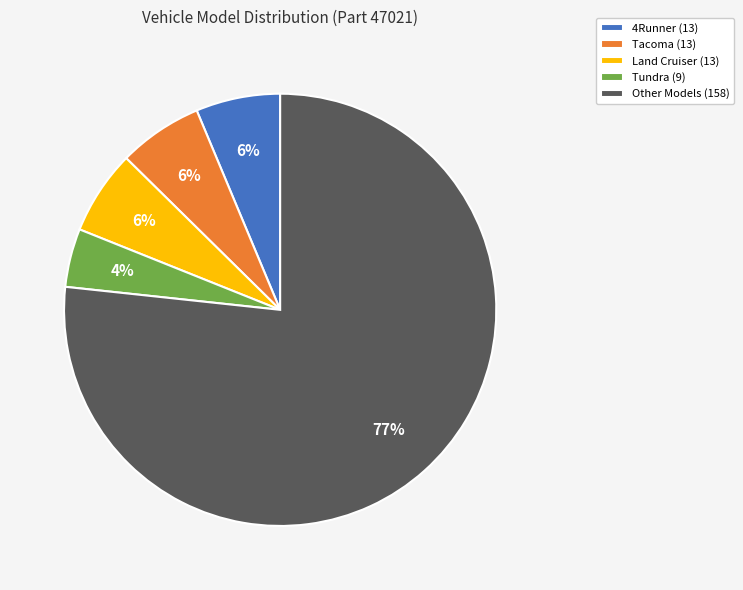

Is it true that Land Cruiser (13) is 6% of the pie?

True